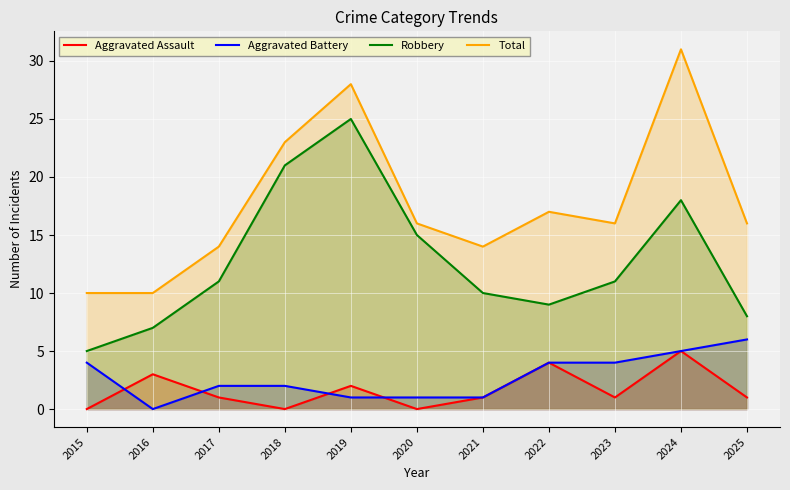

Reading left to right, list all the values displayed in this chart.

Aggravated Assault: 0	3	1	0	2	0	1	4	1	5	1
Aggravated Battery: 4	0	2	2	1	1	1	4	4	5	6
Robbery: 5	7	11	21	25	15	10	9	11	18	8
Total: 10	10	14	23	28	16	14	17	16	31	16